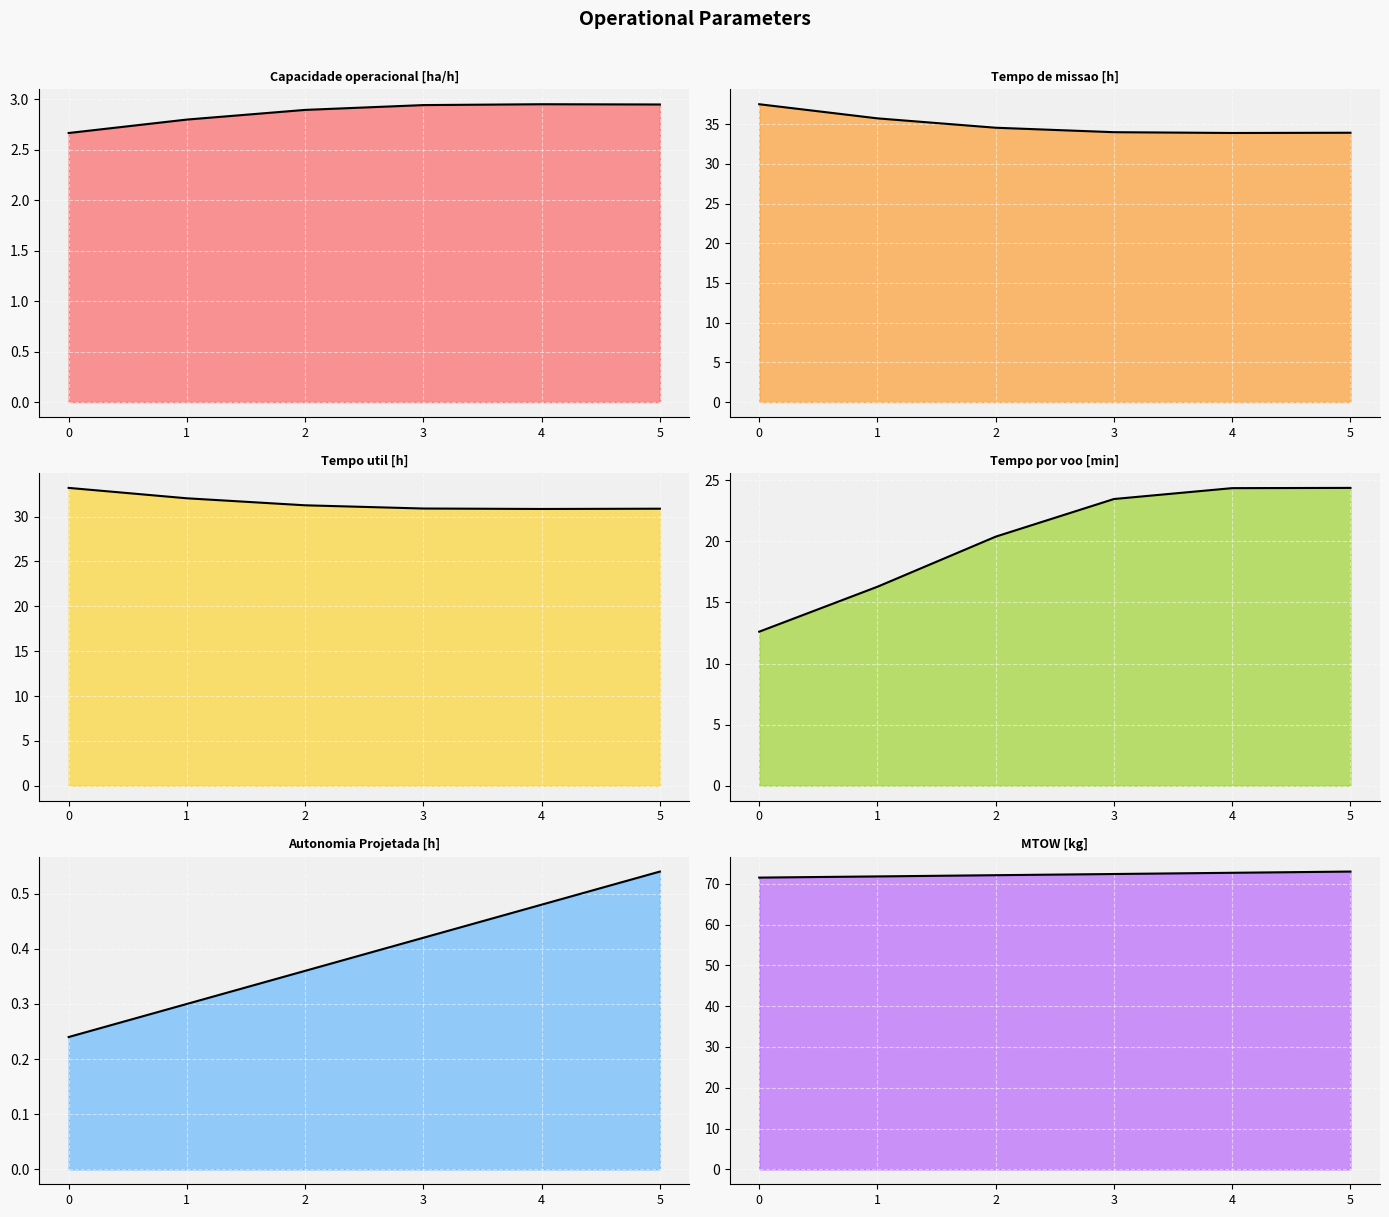

Reading left to right, what are all the values shown in this chart?

Capacidade operacional [ha/h]: 2.7	2.8	2.9	2.9	3.0	2.9
Tempo de missao [h]: 37.5	35.7	34.5	34.0	33.9	33.9
Tempo util [h]: 33.2	32.0	31.3	30.9	30.9	30.9
Tempo por voo [min]: 12.6	16.3	20.4	23.5	24.4	24.4
Autonomia Projetada [h]: 0.2	0.3	0.4	0.4	0.5	0.5
MTOW [kg]: 71.5	71.8	72.1	72.4	72.7	73.0